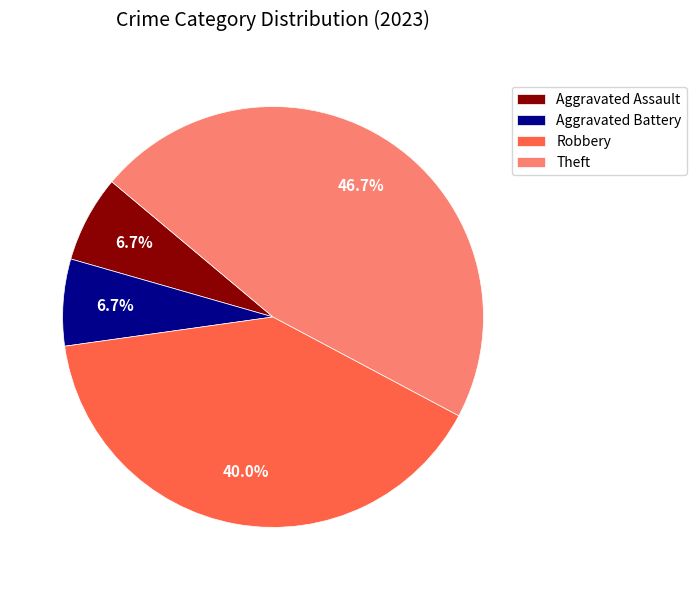

What is the largest slice in the pie chart?

Theft